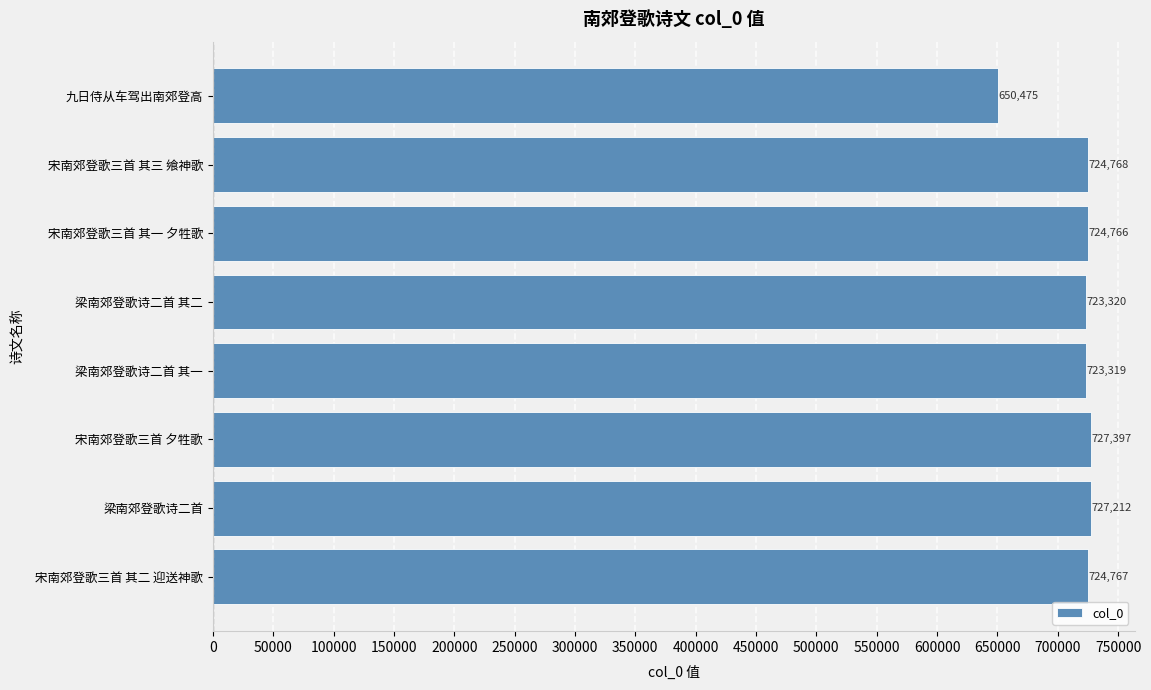

Which category has the lowest value across all series?

九日侍从车驾出南郊登高